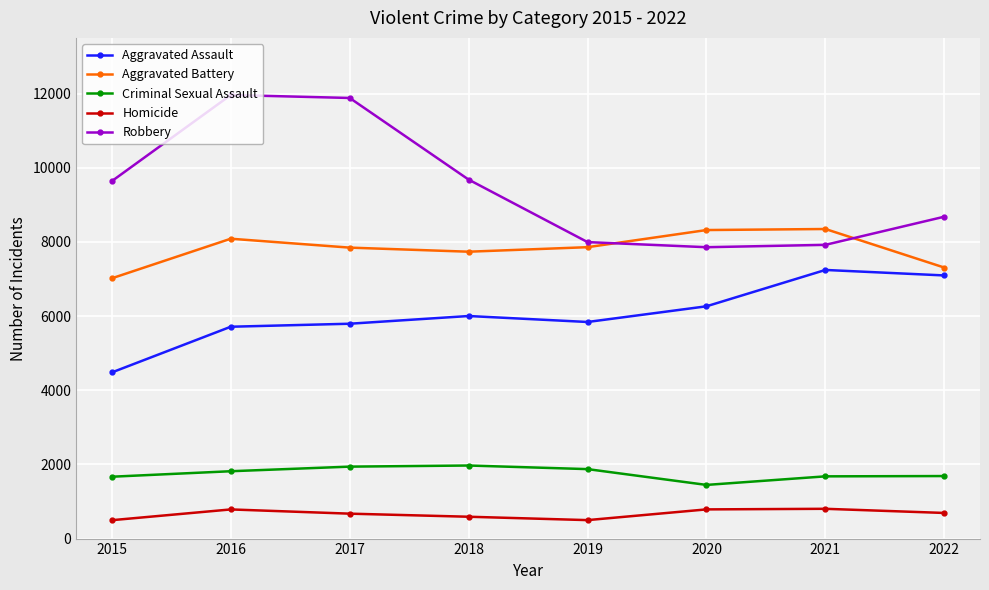

Which series has the largest range (max minus min)?

Robbery